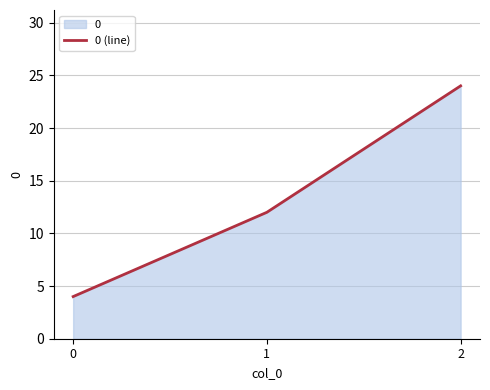

Approximately how many times larger is the value at 1 compared to 0?

3.0